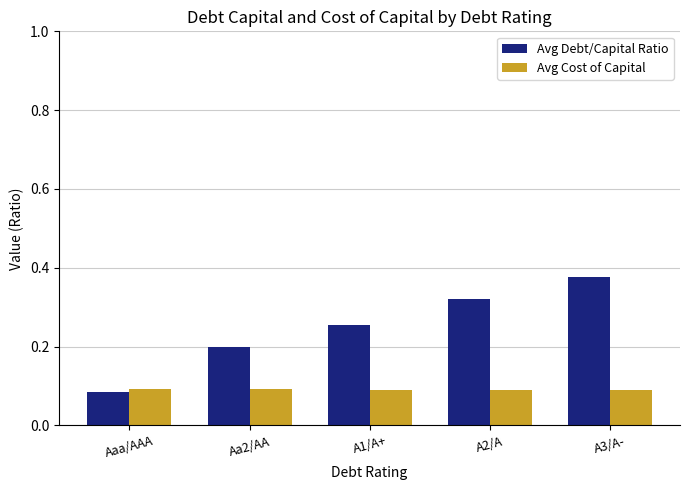

At how many categories does at least one series exceed 0?

5